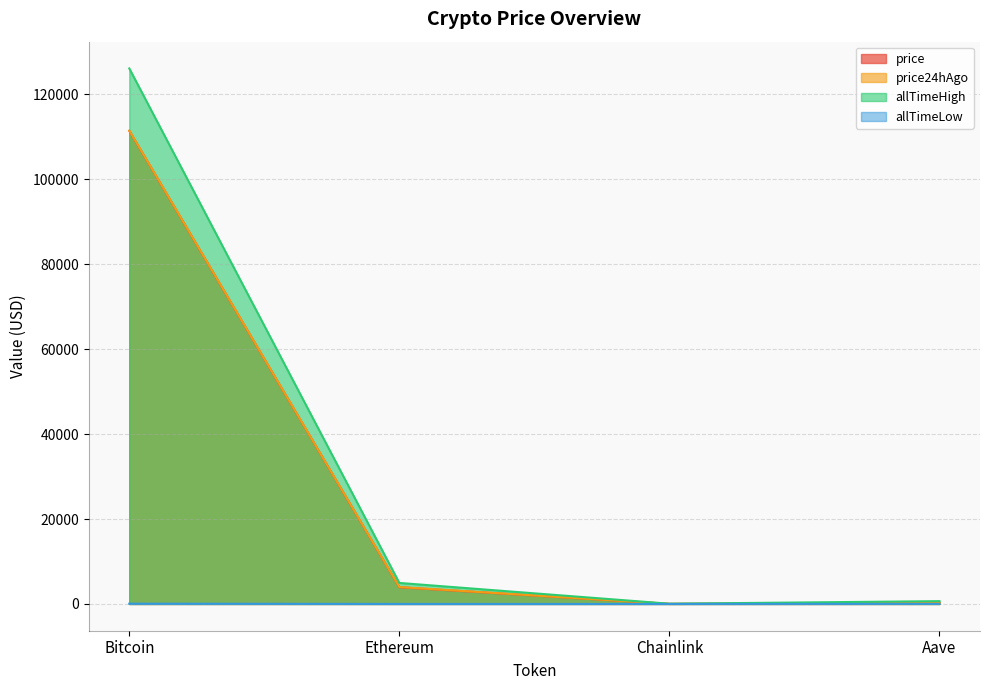

Does the chart display data point markers on the line(s)?

No